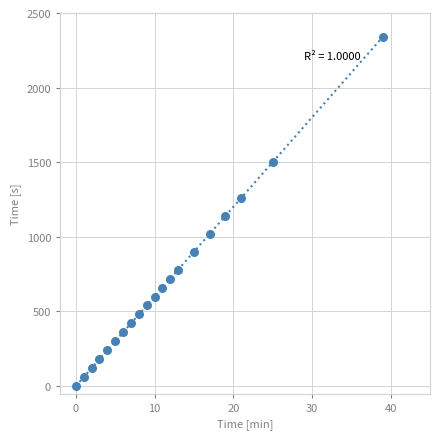

What is the range of X values (max minus min)?

39